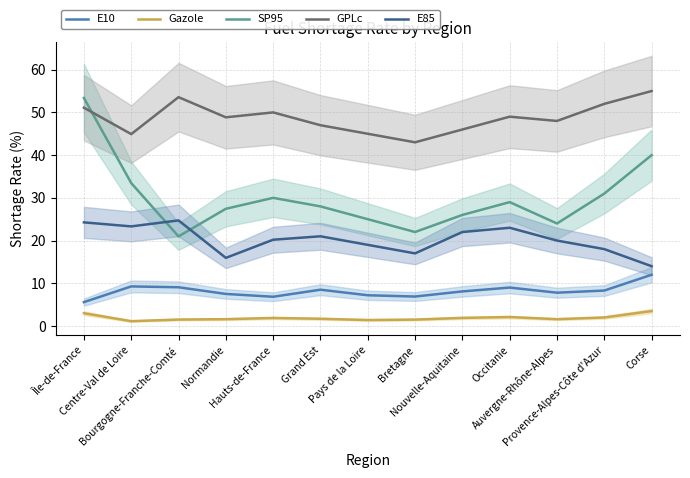

Where is the first local minimum for E85?

Centre-Val de Loire